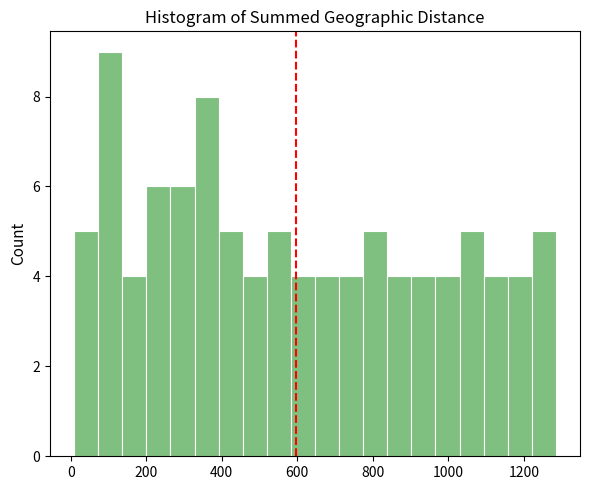

Around what value on the x-axis is the tallest bar? Give the approximate position of its centre, as read against the axis.

100